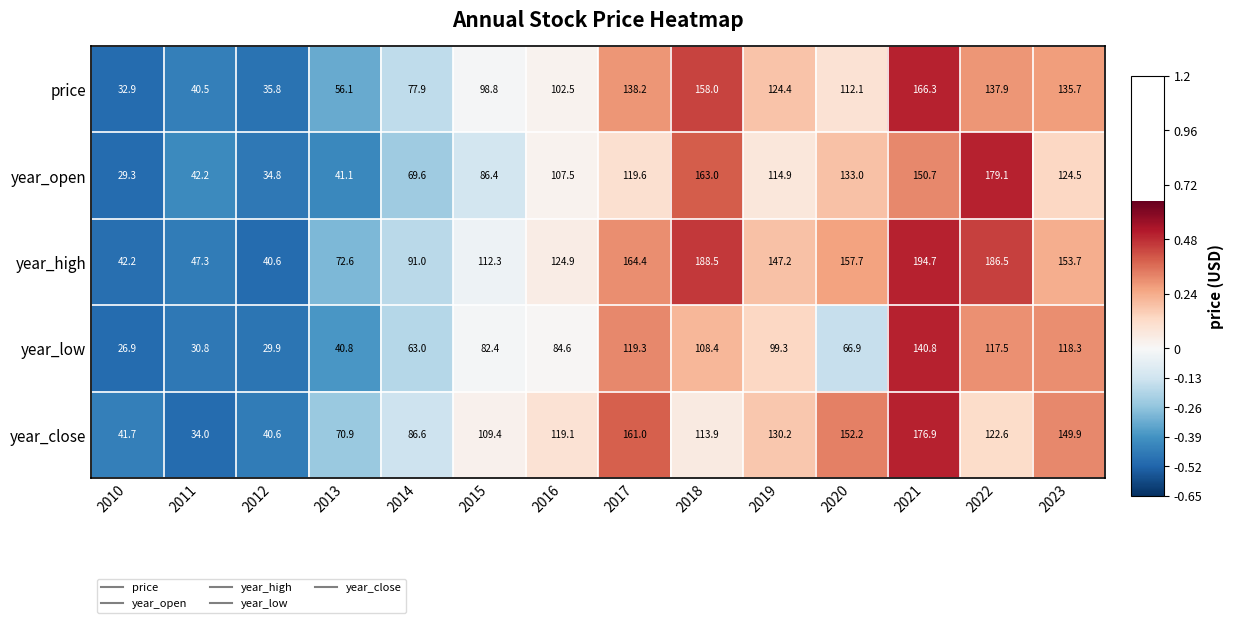

What is the difference between the maximum and minimum values in the year_close series?

142.9